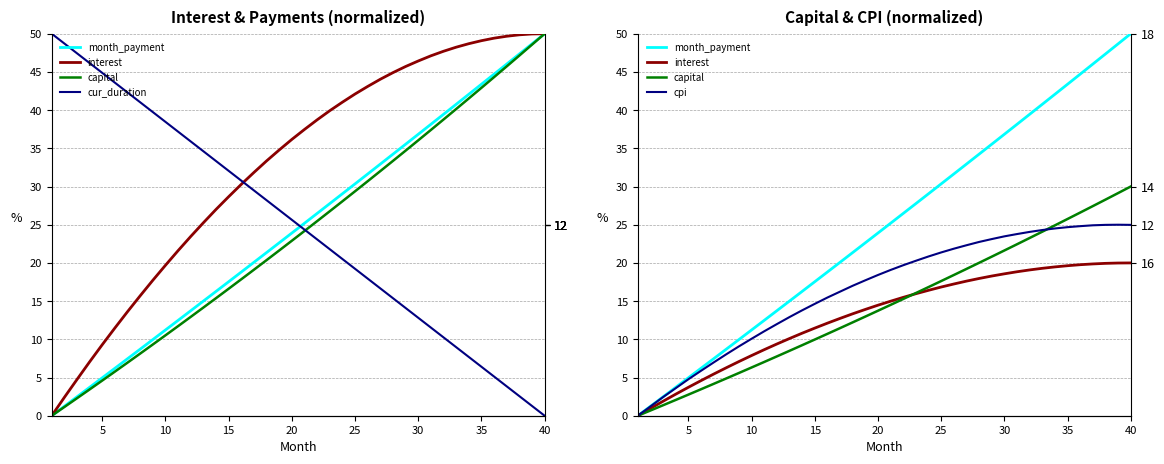

The value of cpi at 40 is 43.9. True or false?

False